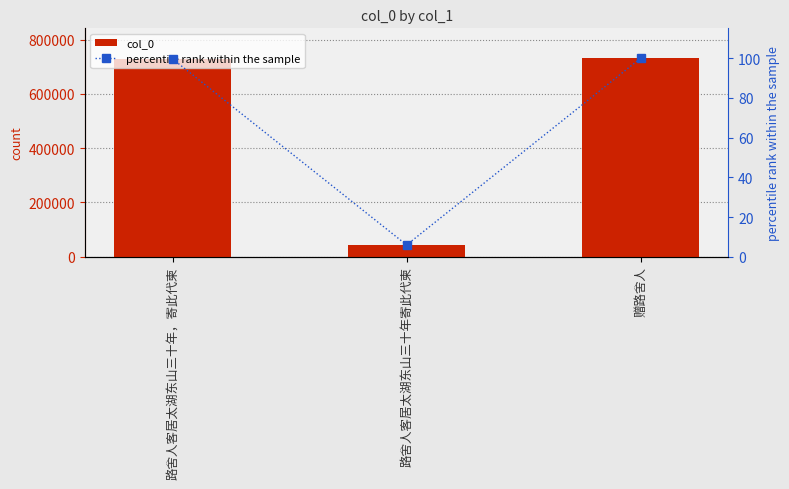

What are all the series names shown in the legend?

col_0, percentile rank within the sample